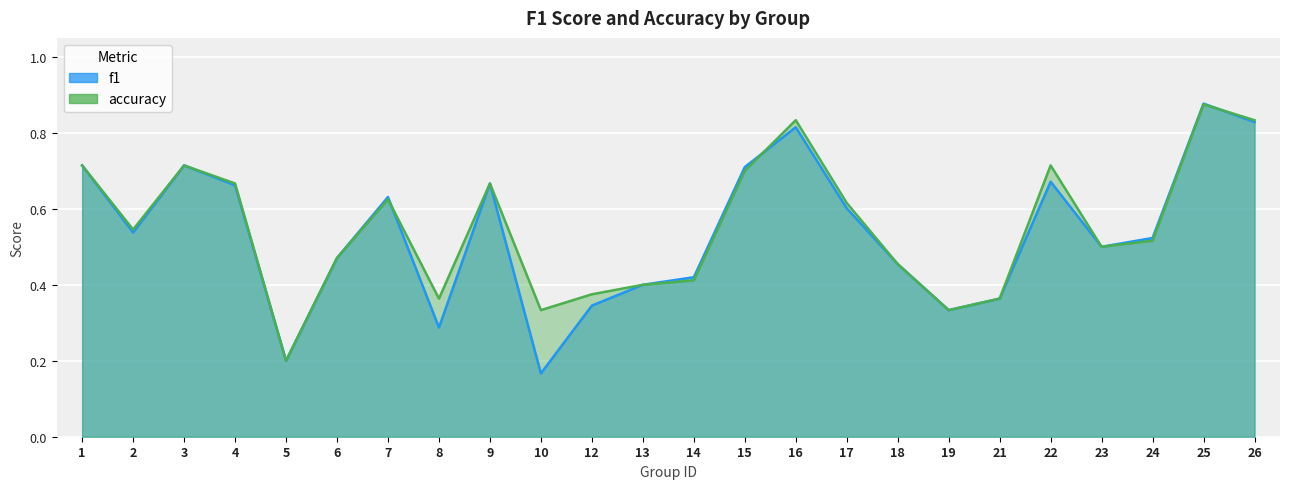

Which category has the lowest value in the accuracy series?

5